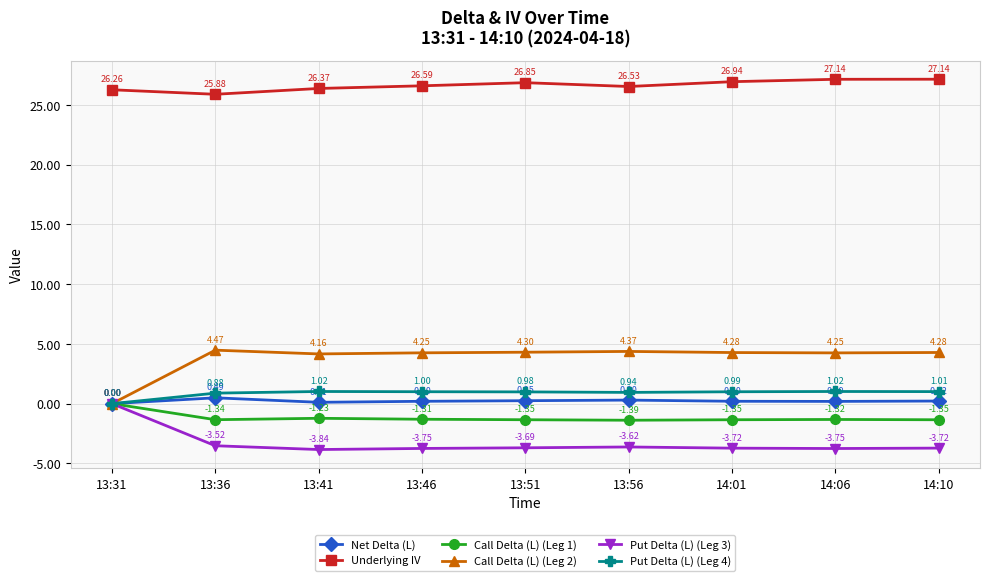

Which series changed the most between 13:56 and 14:01?

Underlying IV